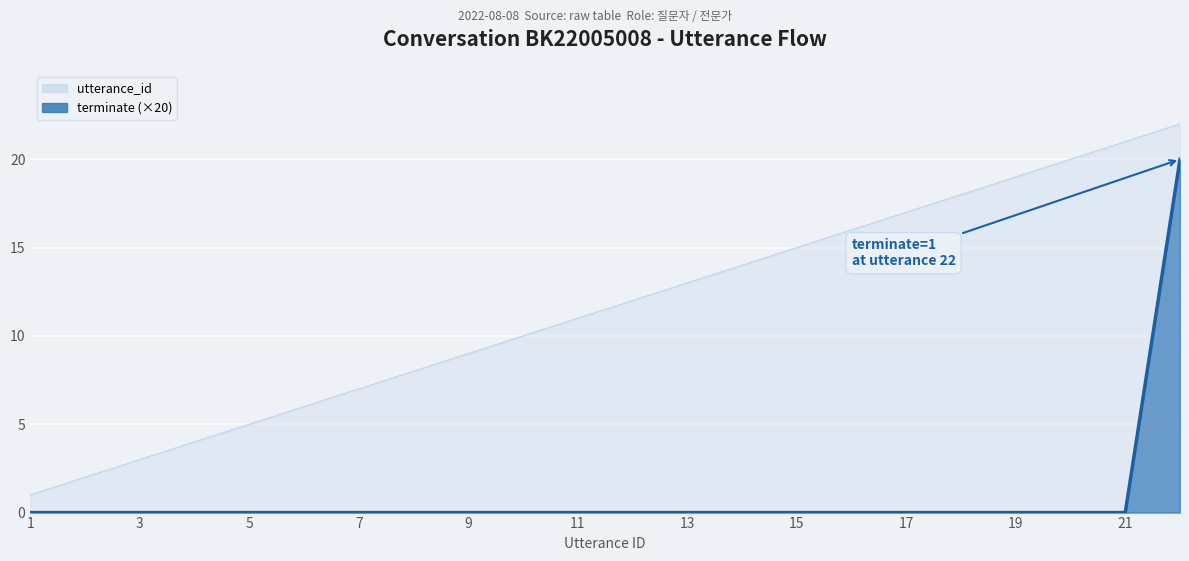

The utterance_id series shows 13 at 7. True or false?

False